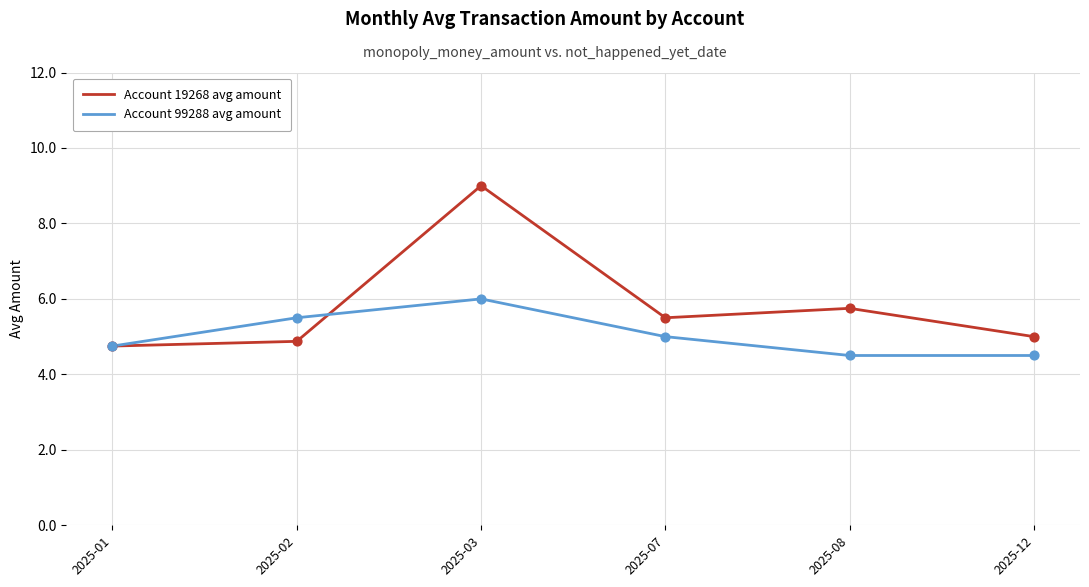

At which category is the sum across all series the highest?

2025-03